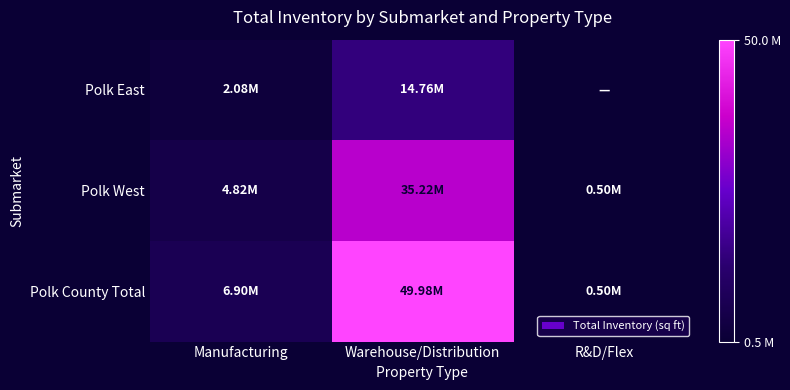

At which label does Polk County Total reach its peak?

Warehouse/Distribution